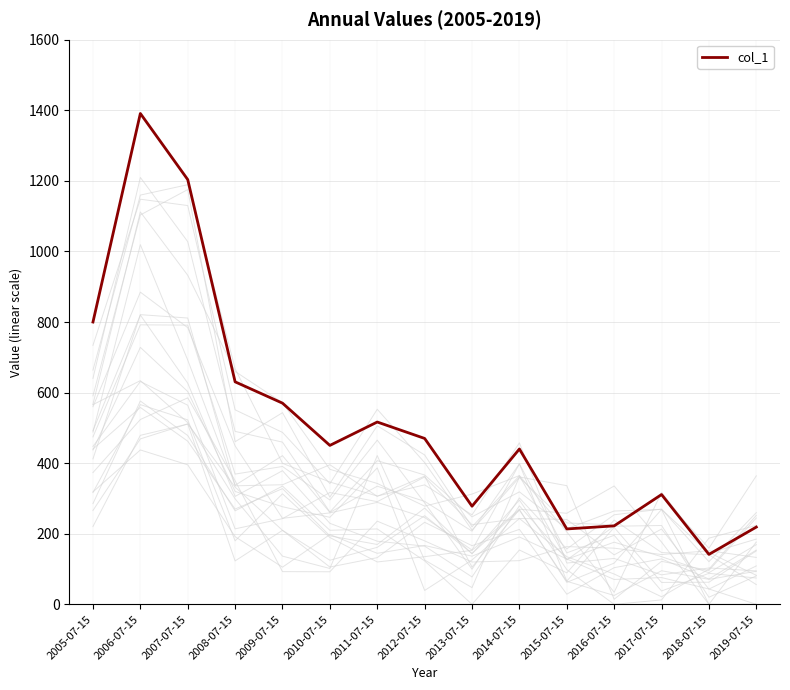

Reading left to right, transcribe all the data shown in this chart.

2005-07-15=800.0	2006-07-15=1391.0	2007-07-15=1203.6	2008-07-15=630.5	2009-07-15=570.1	2010-07-15=450.4	2011-07-15=516.7	2012-07-15=470.1	2013-07-15=278.1	2014-07-15=440.2	2015-07-15=213.7	2016-07-15=222.4	2017-07-15=311.2	2018-07-15=141.6	2019-07-15=219.0